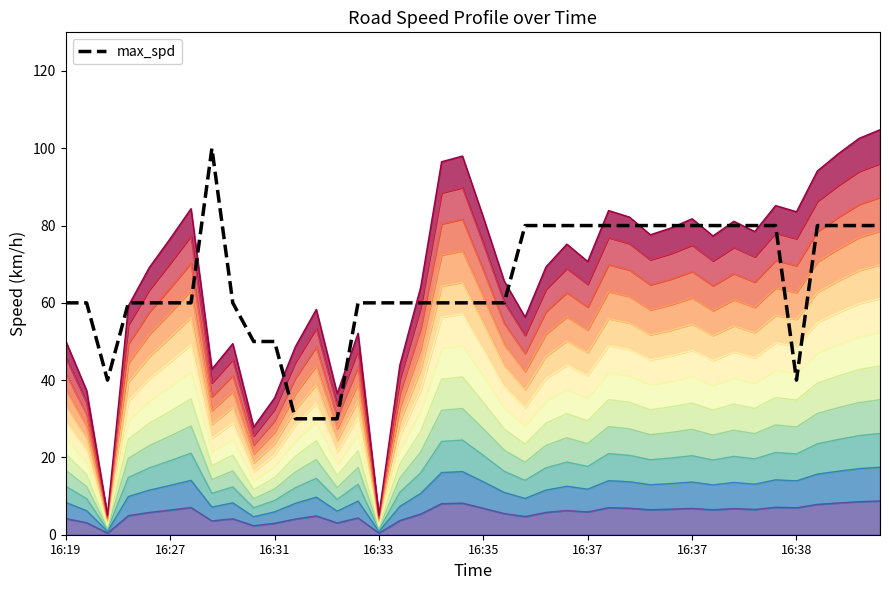

What is the difference between the second highest and minimum values?

50